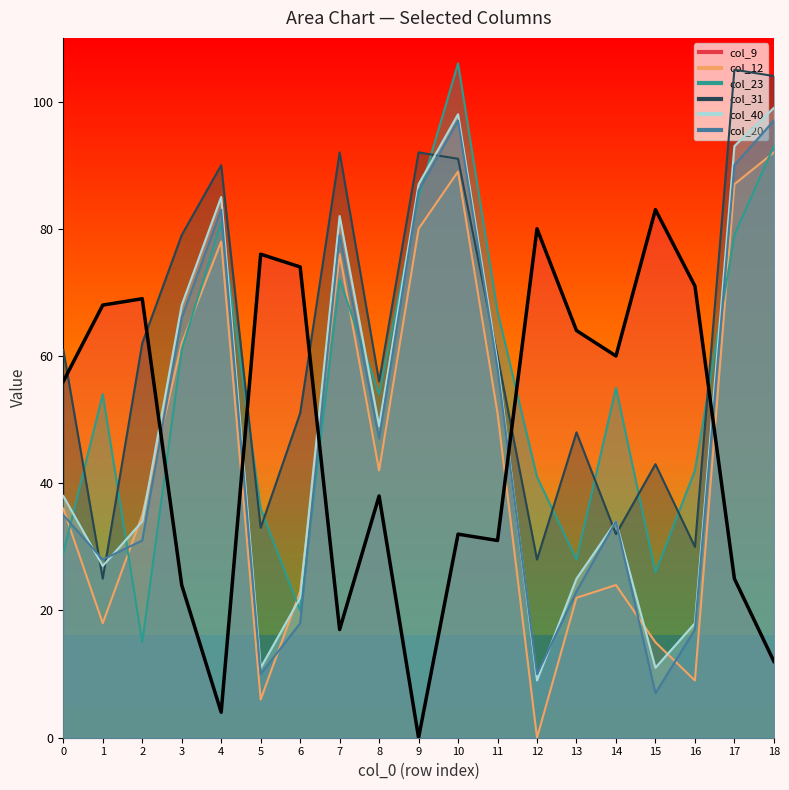

What is the spread (max minus min) of values at 12?

80